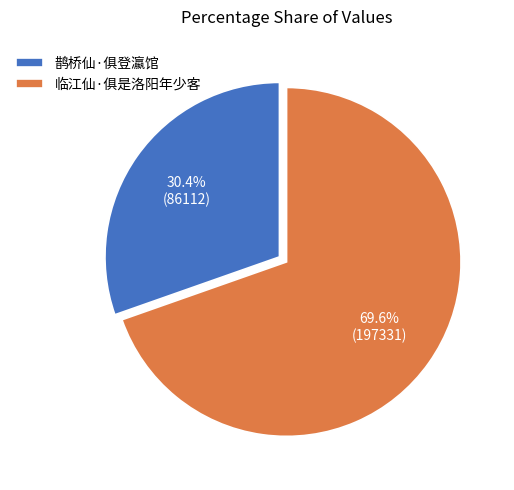

To the nearest percent, what is the combined percentage of 鹊桥仙·俱登瀛馆 and 临江仙·俱是洛阳年少客?

100%